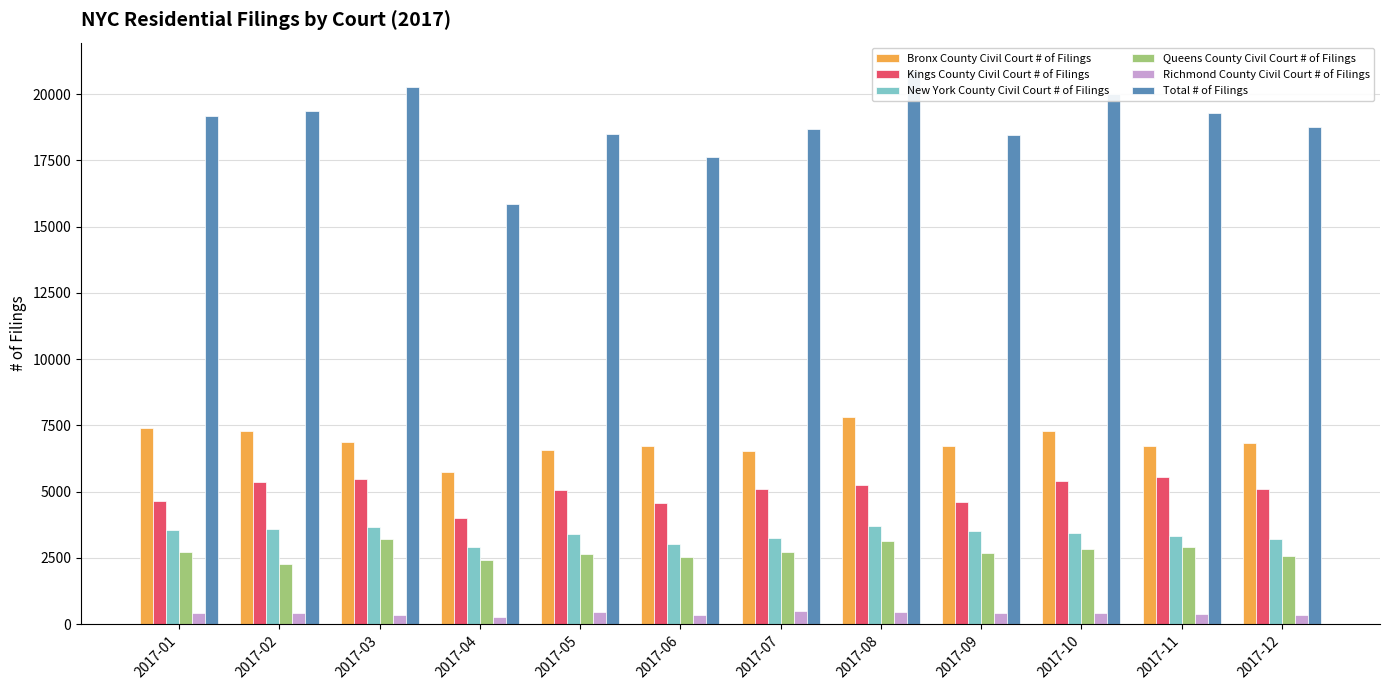

How many categories are shown in the chart?

12